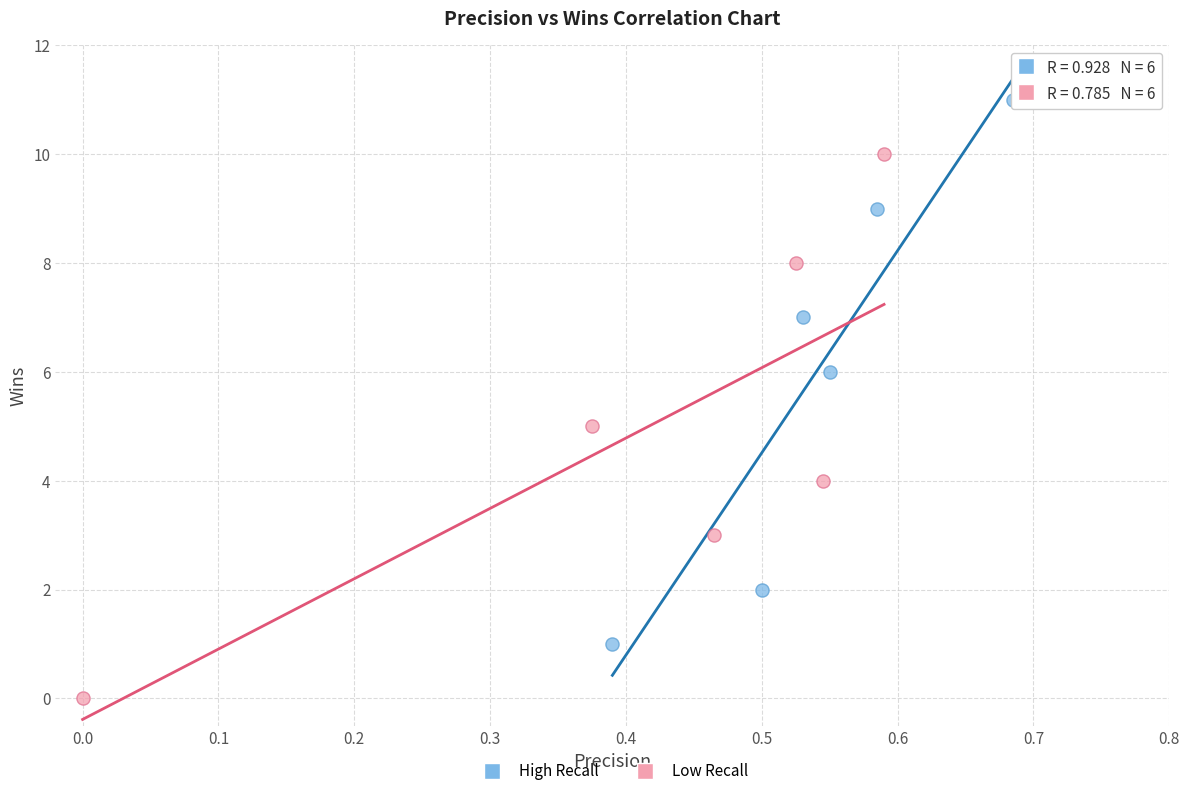

Which series reaches the maximum Y coordinate?

High Recall